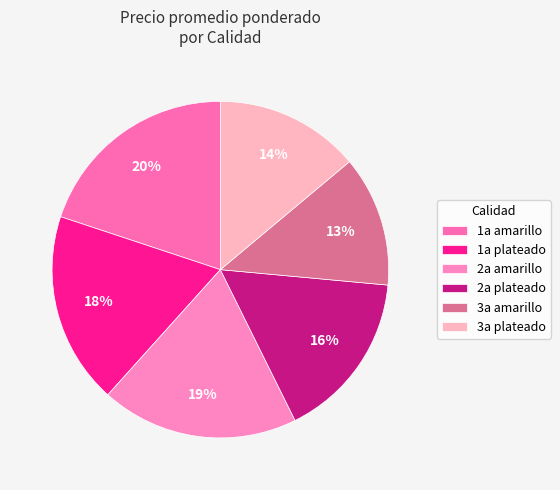

How many slices are in this pie chart?

6